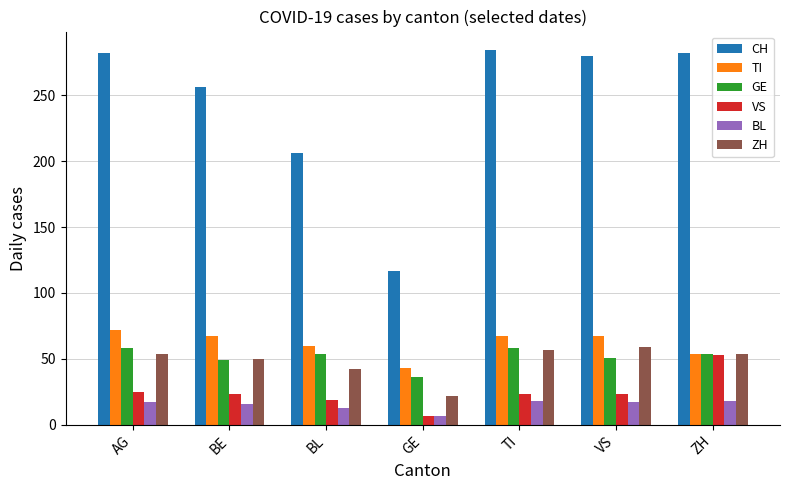

How many categories are shown in the chart?

7